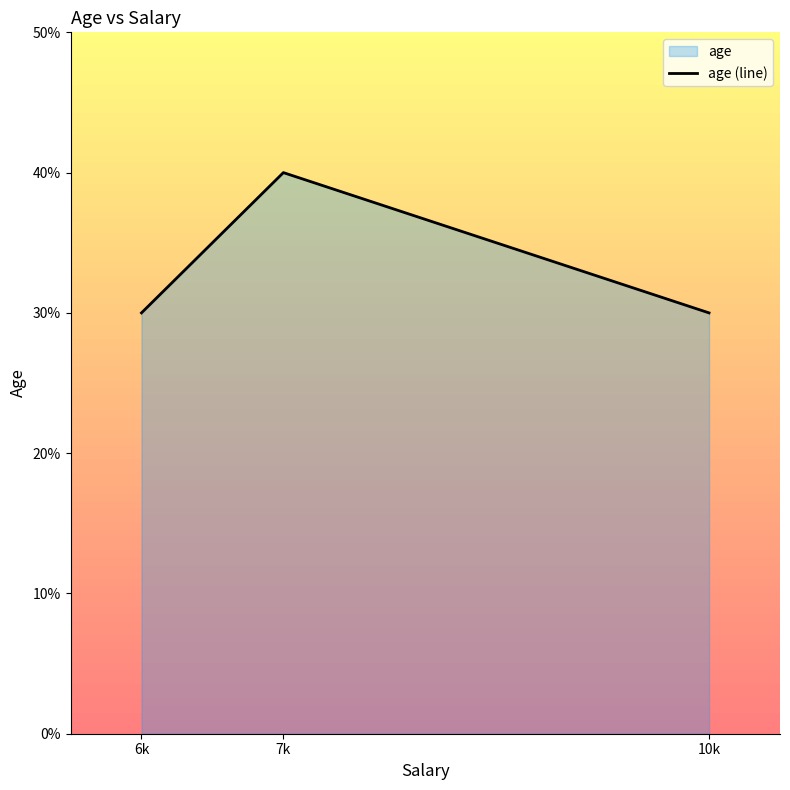

Rank the categories by value from highest to lowest.

7k, 6k, 10k